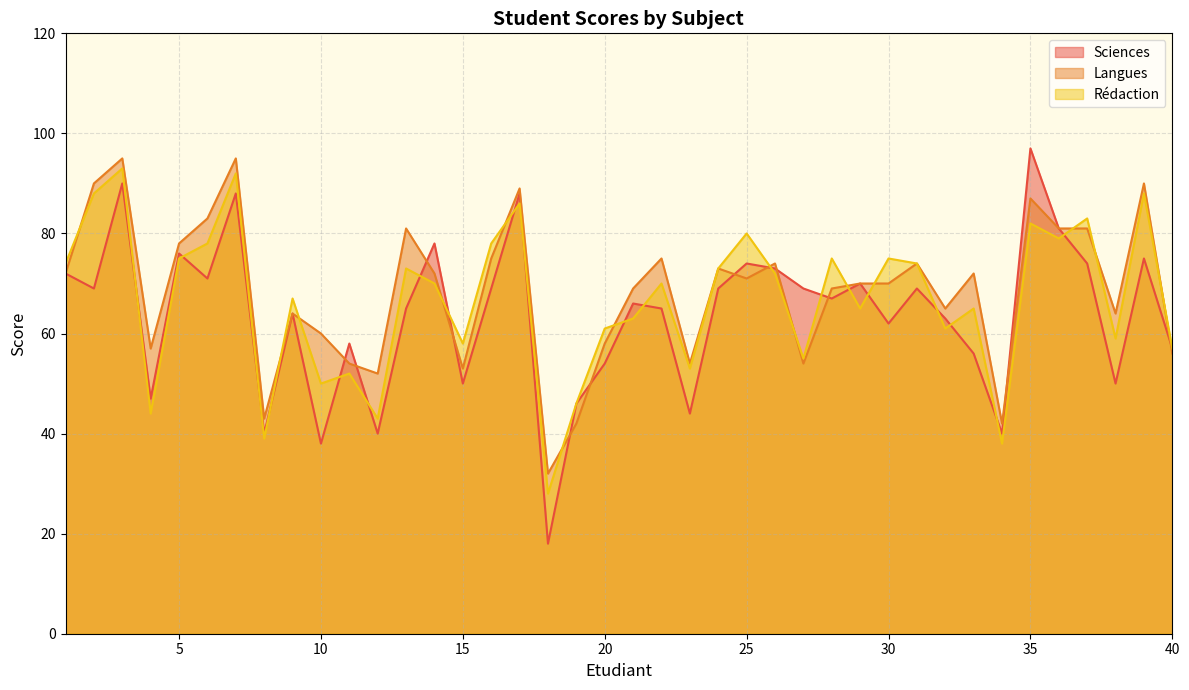

The value of Sciences at 26 is 73. True or false?

True